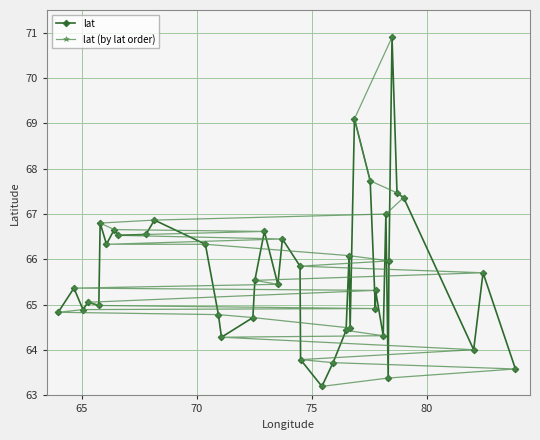

How many data points in lat are above 65?

24